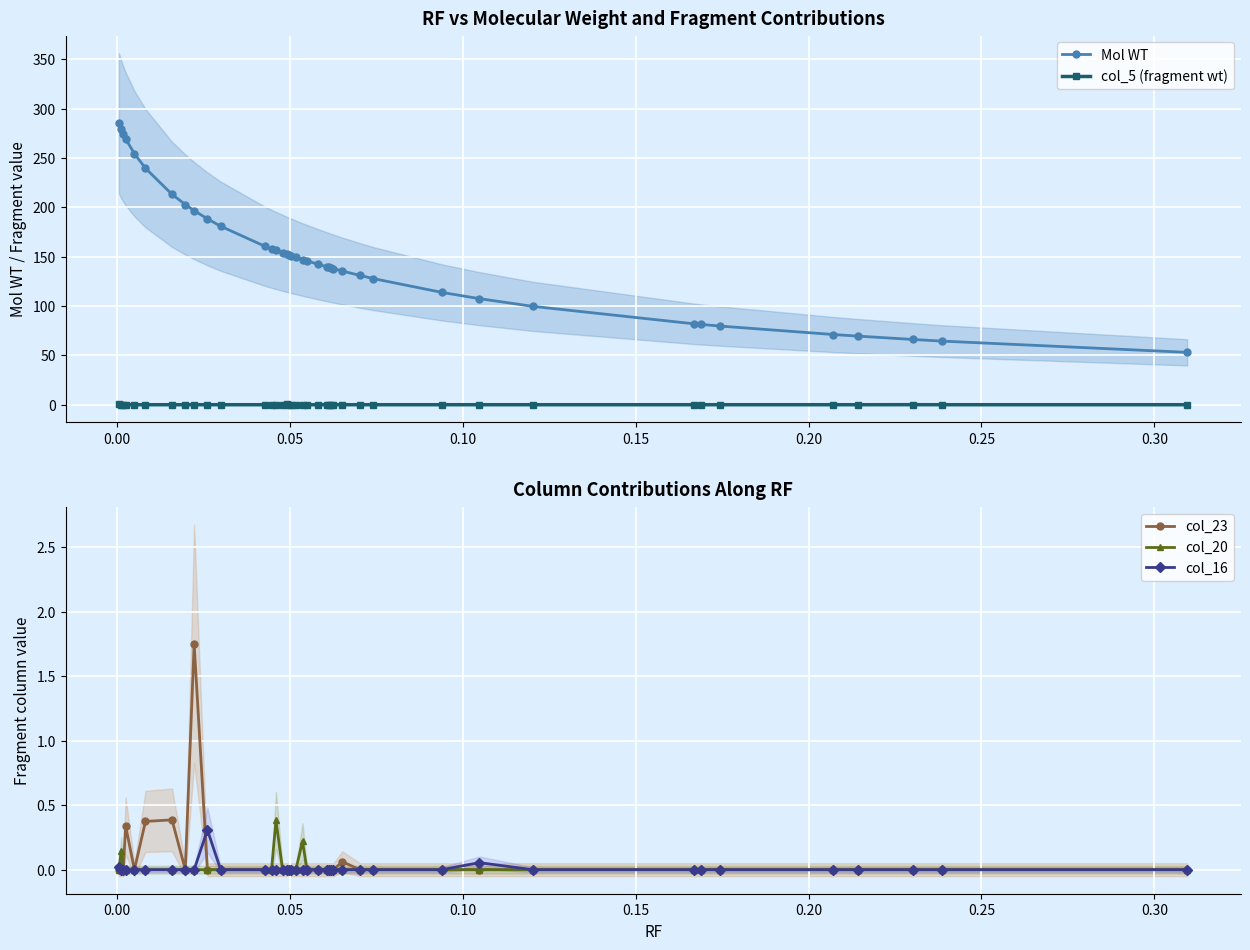

How many values in col_5 (fragment wt) are above zero?

3